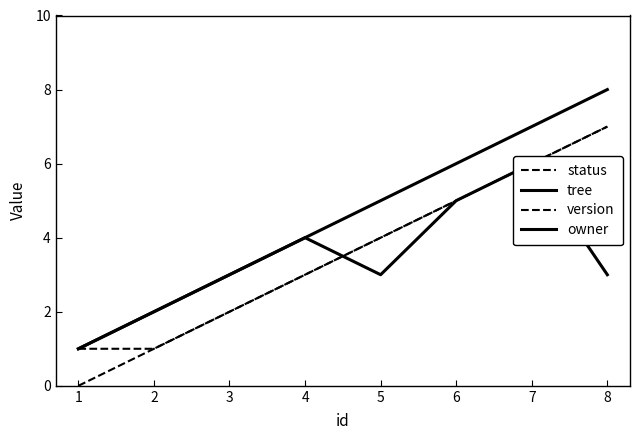

Reading right to left, list all the values displayed in this chart.

status: 7=7	6=6	5=5	4=4	3=3	2=2	1=1	0=0
tree: 7=8	6=7	5=6	4=5	3=4	2=3	1=2	0=1
version: 7=7	6=6	5=5	4=4	3=3	2=2	1=1	0=1
owner: 7=3	6=6	5=5	4=3	3=4	2=3	1=2	0=1